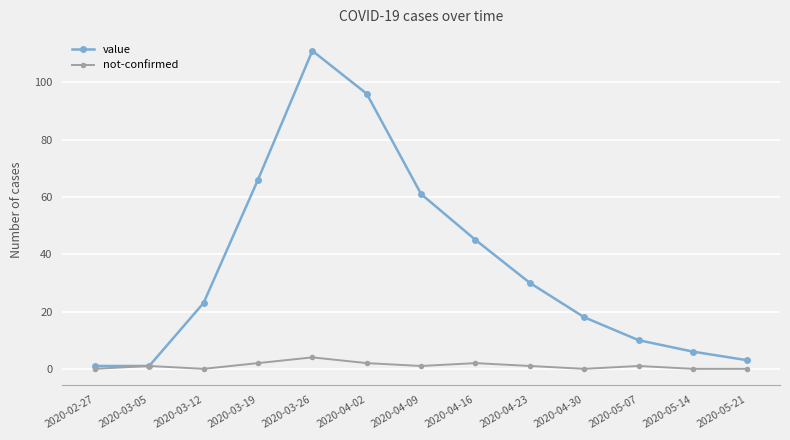

Where is value nearest to the value 56?

2020-04-09